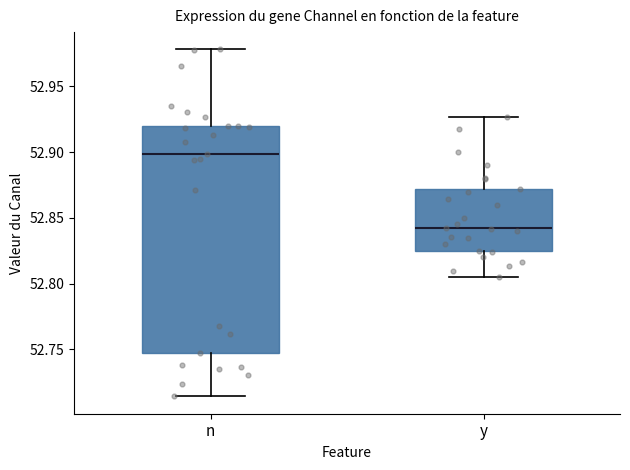

Reading left to right, transcribe this box plot: for each box, give where its median line is, the range the box spans, and where its two whiskers end, as read against the y-axis. The values are not printed on the chart, so give them approximately, as read against the axis.

n: median 52.900, box 52.745 to 52.920, whiskers 52.715 to 52.980
y: median 52.840, box 52.825 to 52.870, whiskers 52.805 to 52.925